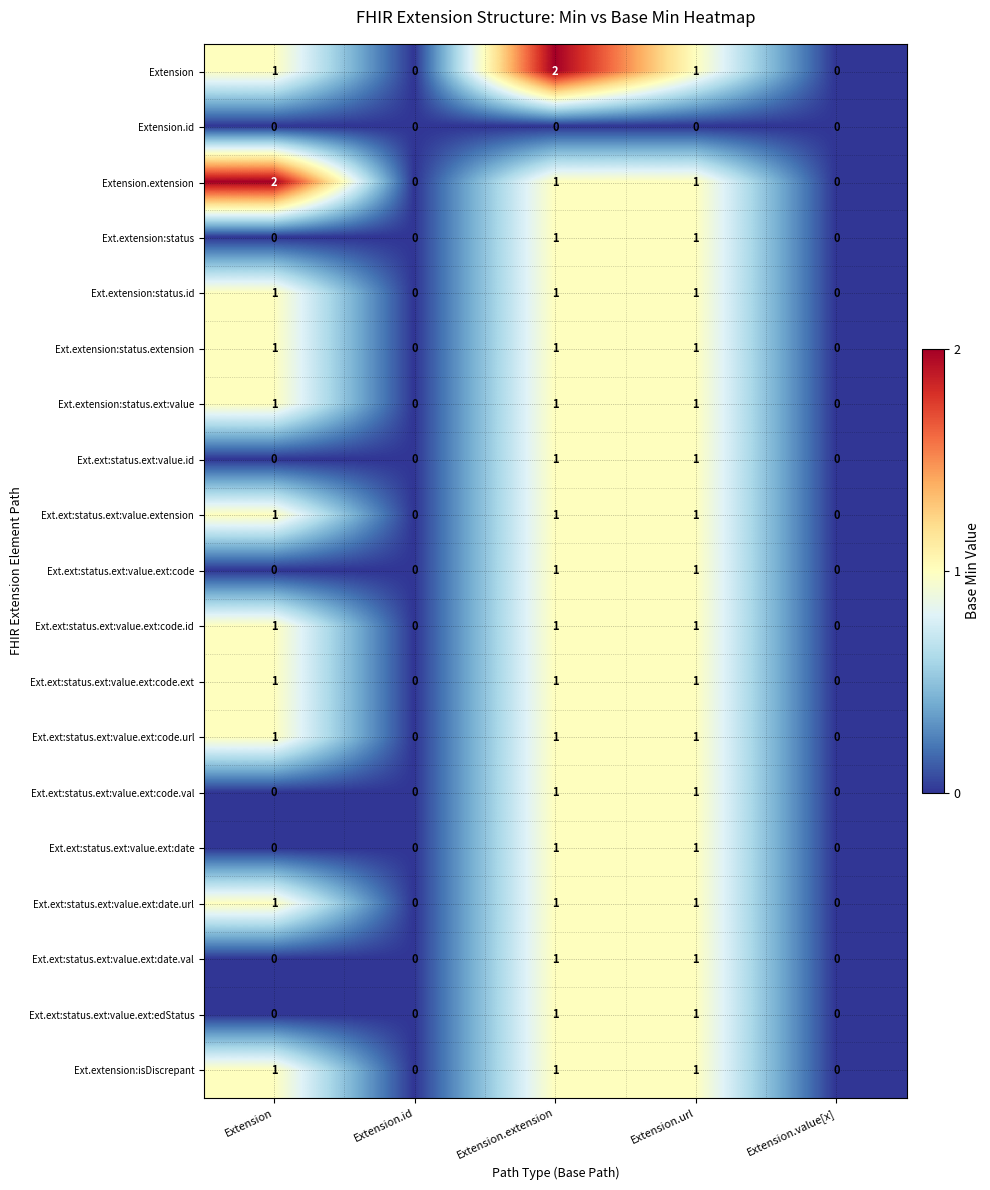

At which category is the sum across all series the highest?

Extension.extension